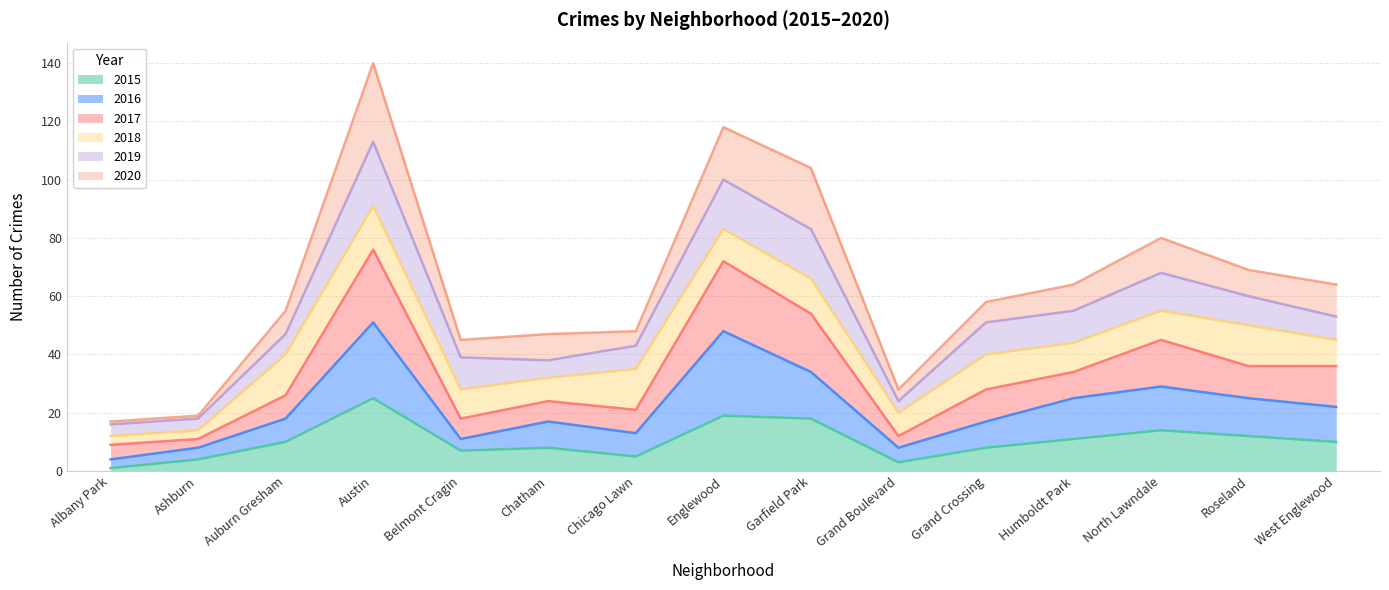

What is the maximum value for 2015?

25